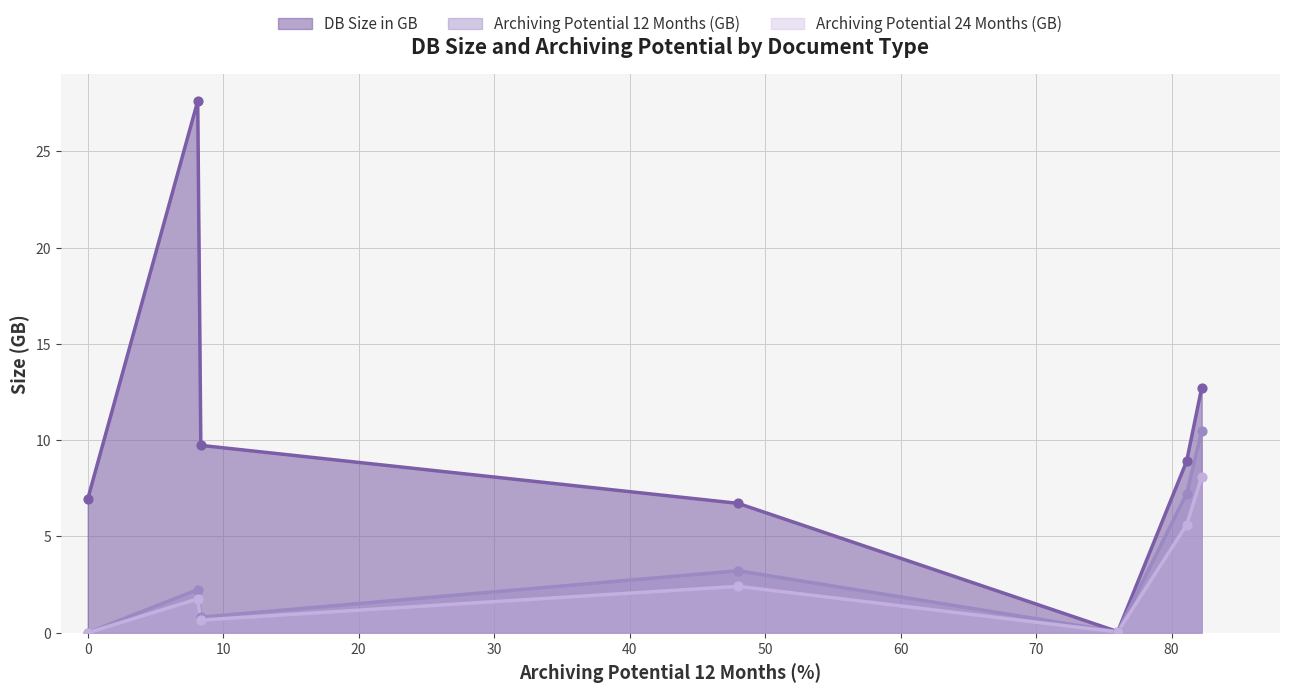

Which series contains the highest Y value?

DB Size in GB